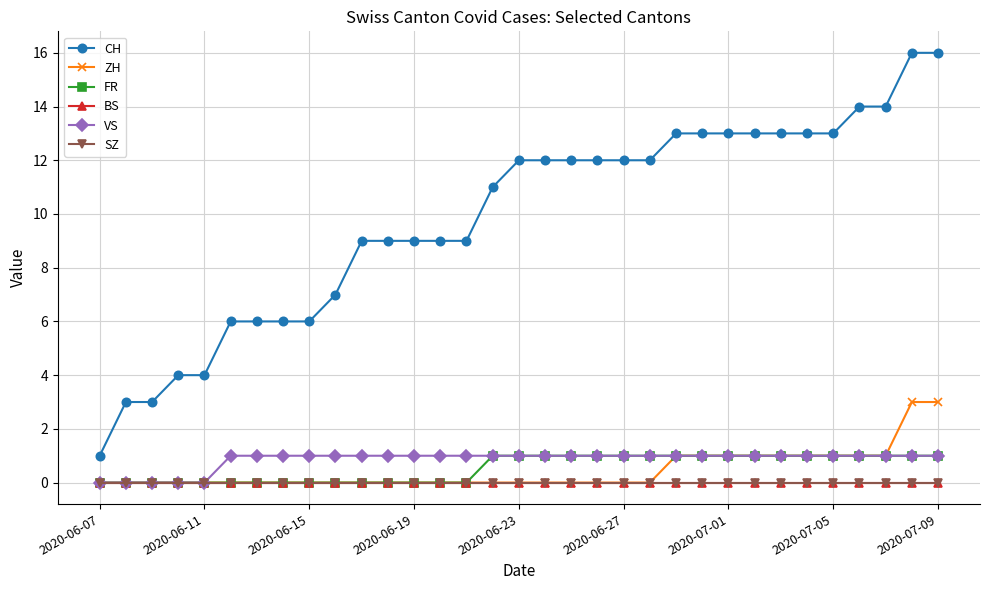

Does the chart have visible grid lines?

Yes